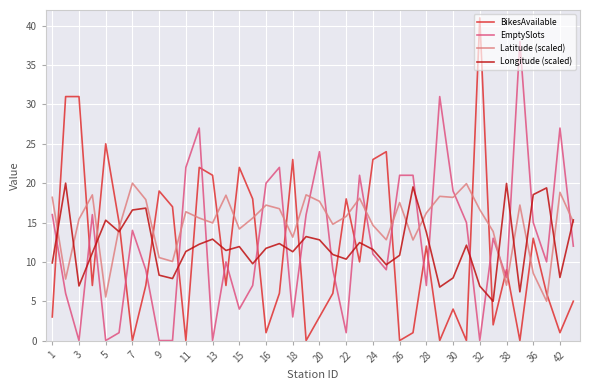

What is the highest value of the Longitude (scaled) series?

20.0